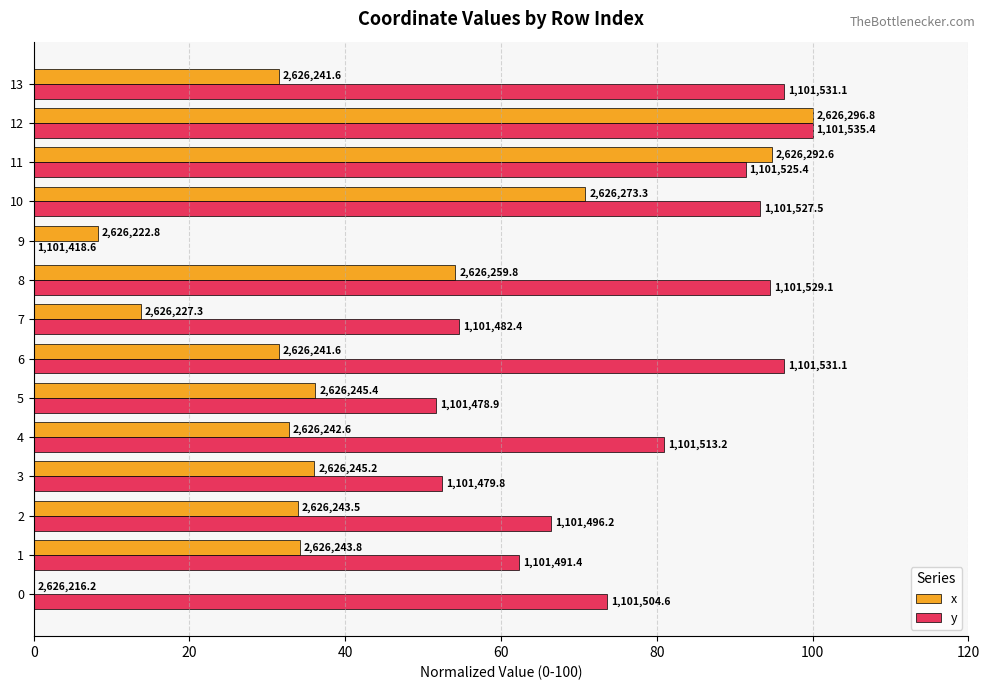

Which series has the largest total across all categories?

y